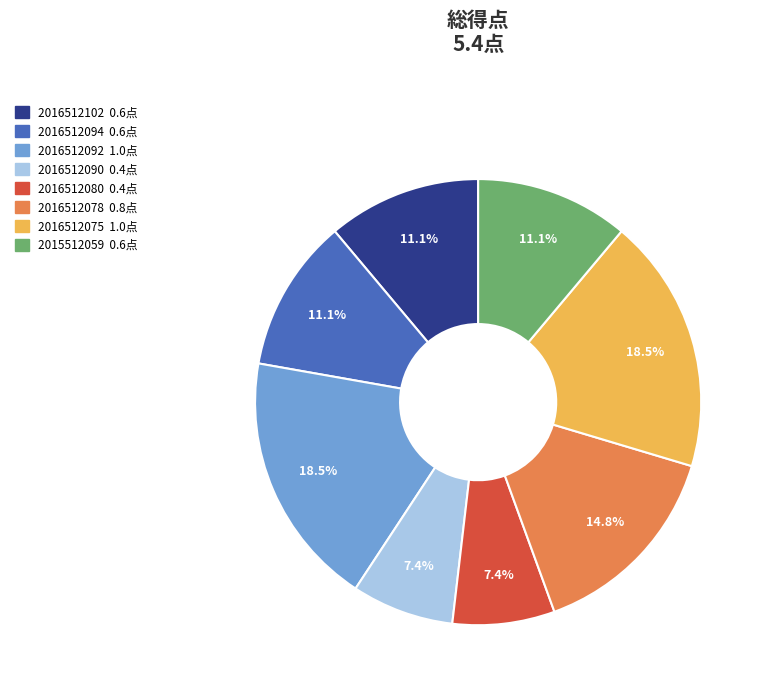

True or false: 2016512080 accounts for 7% of the total.

True